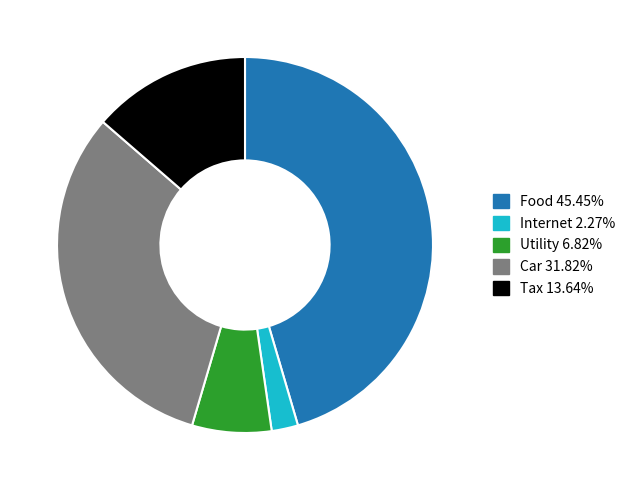

True or false: Food accounts for 52% of the total.

False